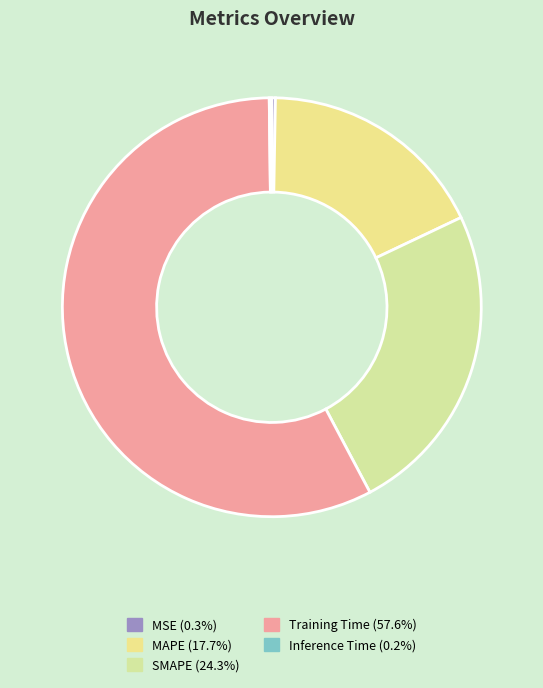

Combined, do Training Time and SMAPE account for over 50%?

Yes